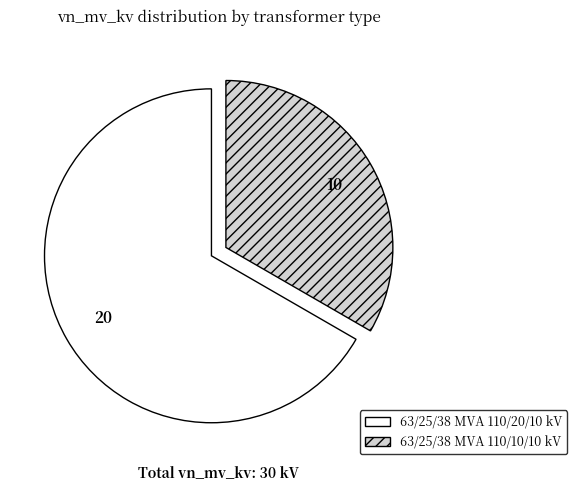

Rank the categories by value from highest to lowest.

63/25/38 MVA 110/20/10 kV, 63/25/38 MVA 110/10/10 kV